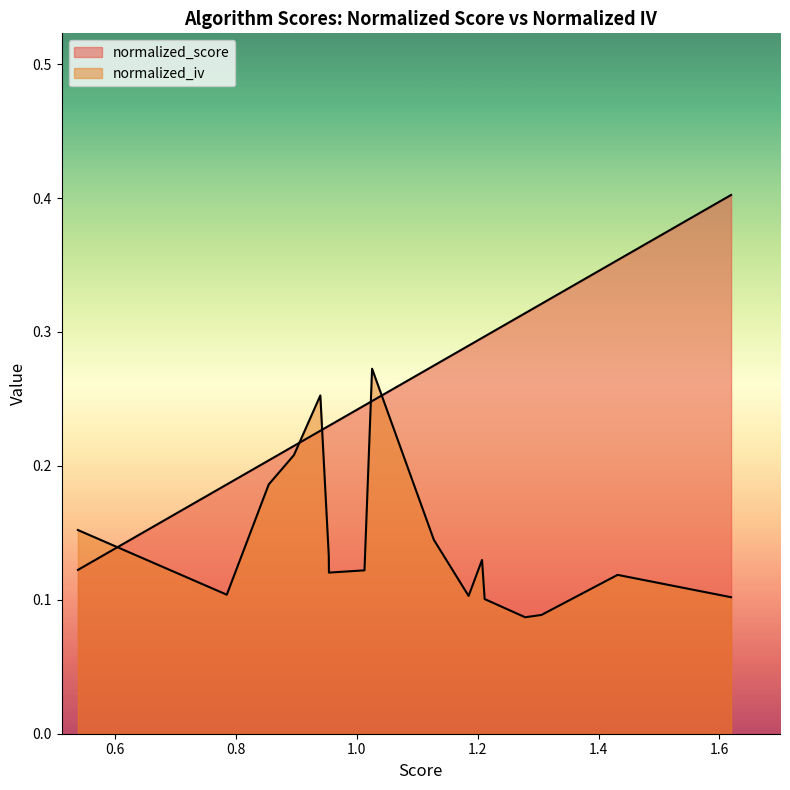

What is the sum of all normalized_iv values?

2.4